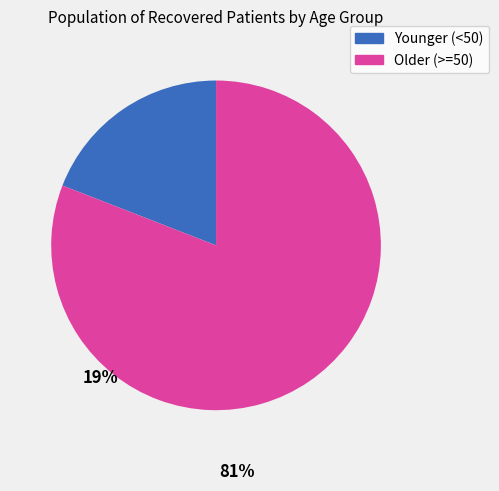

Approximately how many times larger is the value at Older (>=50) compared to Younger (<50)?

4.2